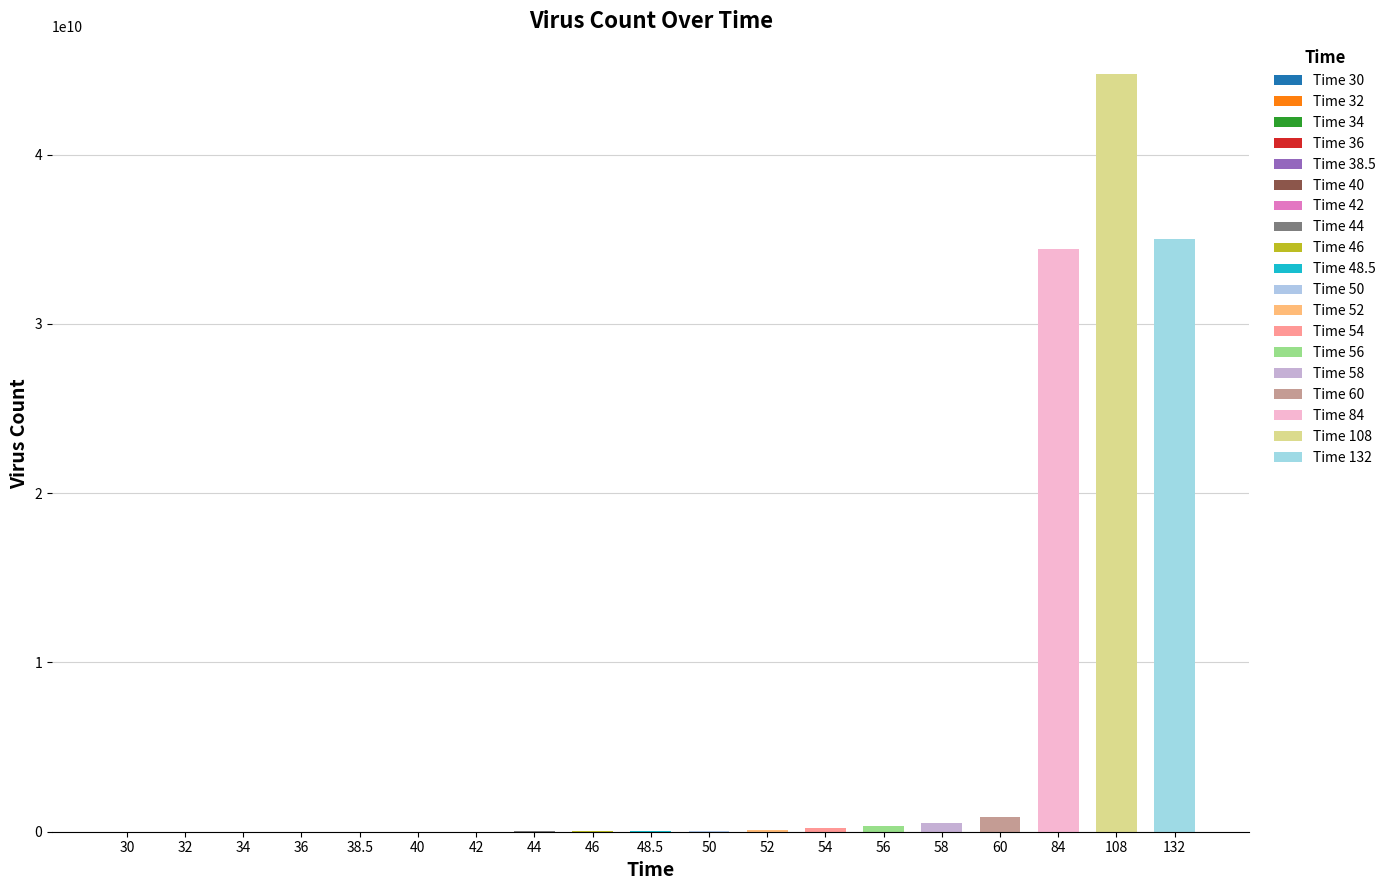

What is the sum of the values at 30 and 58?

492425000